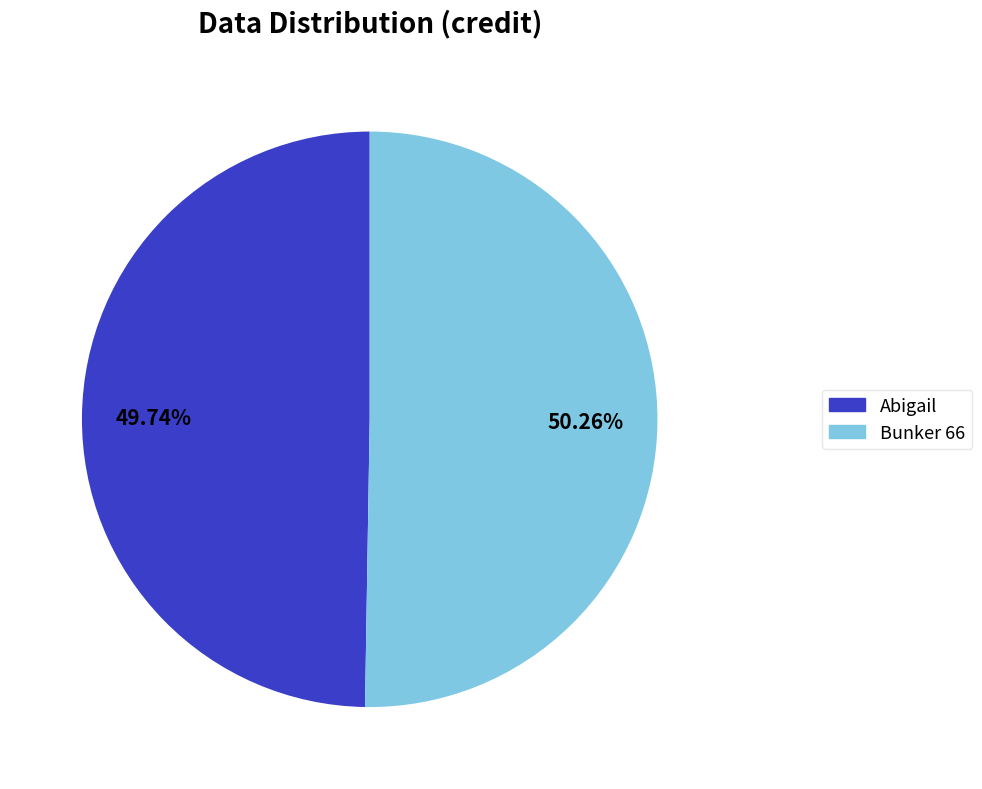

Between Abigail and Bunker 66, which is larger?

Bunker 66